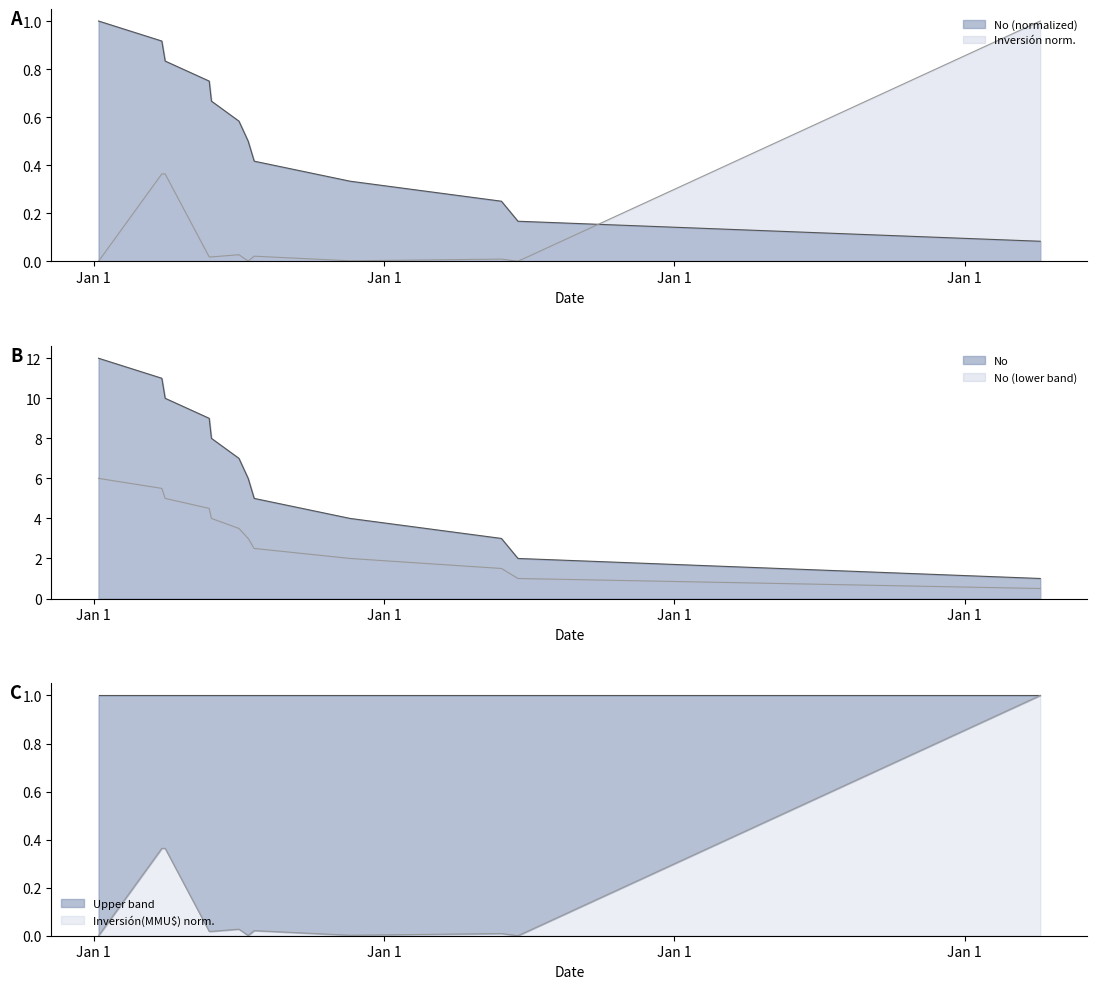

True or false: the data has more than 2 interior local peaks.

True